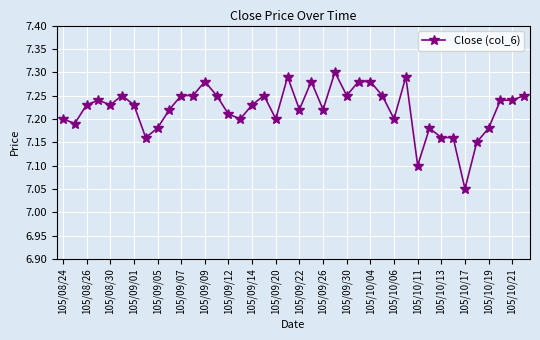

Count the values in the range 7 to 8.

40